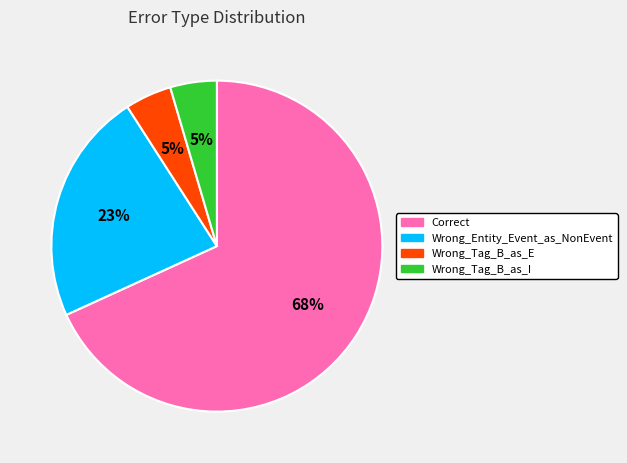

To the nearest percent, what percentage of the pie is Wrong_Tag_B_as_I?

5%